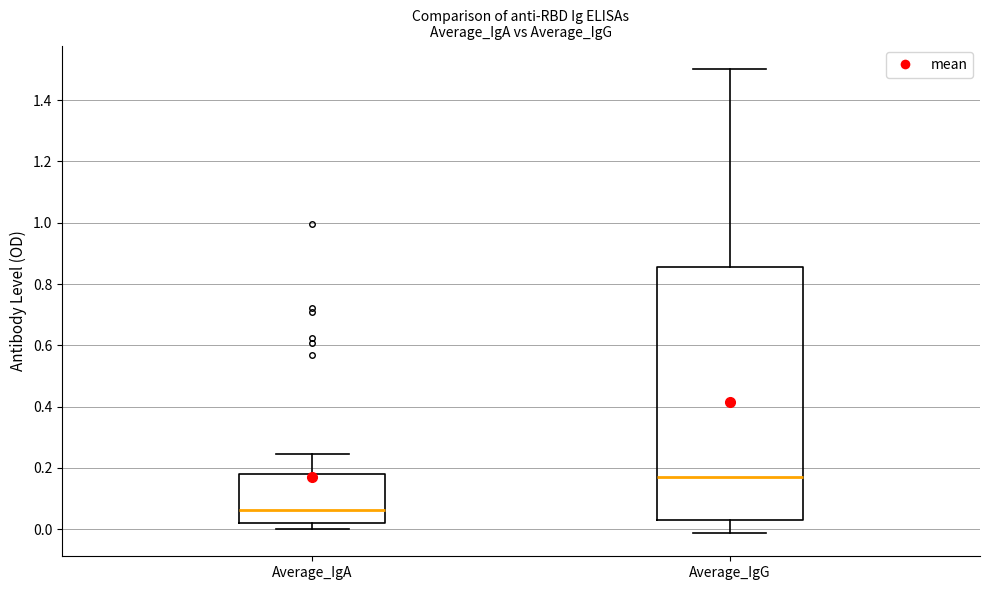

Reading left to right, read every box against the y-axis: the position of its median line, the range the box covers, and the ends of its whiskers. The values are not printed on the chart, so give them approximately, as read against the axis.

Average_IgA: median 0.06, box 0.02 to 0.18, whiskers 0.00 to 0.24
Average_IgG: median 0.18, box 0.02 to 0.86, whiskers -0.02 to 1.50